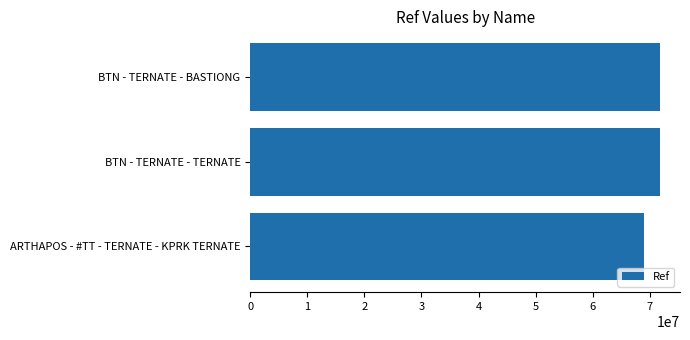

Read the value at ARTHAPOS - #TT - TERNATE - KPRK TERNATE.

68920397